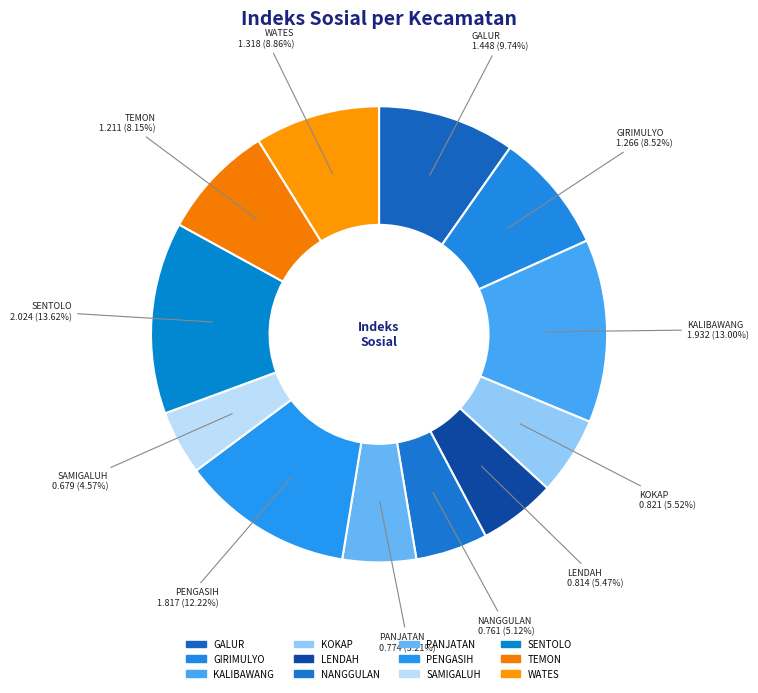

Count the number of slices in the pie.

12